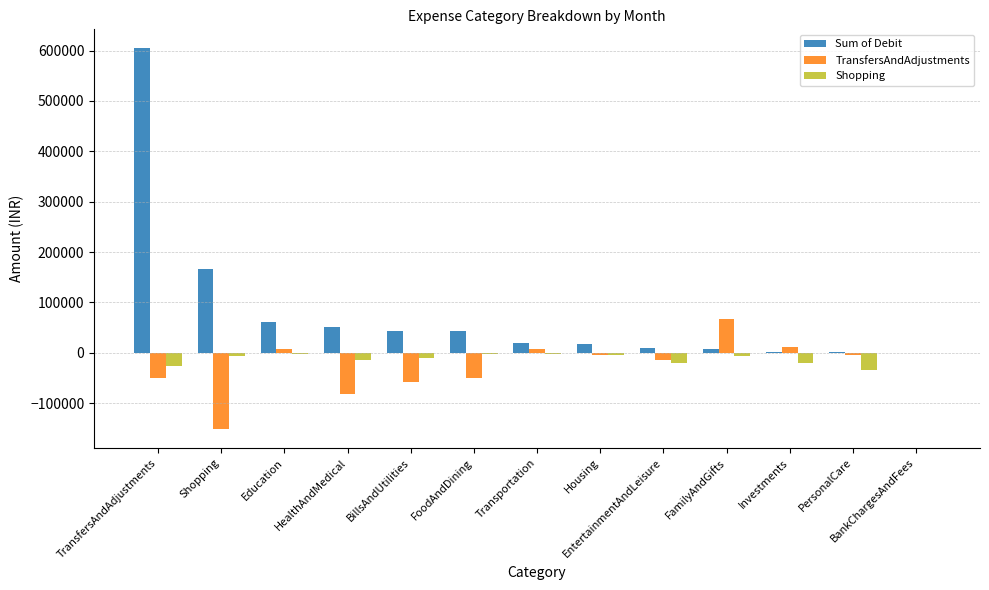

What are all the series names shown in the legend?

Sum of Debit, TransfersAndAdjustments, Shopping